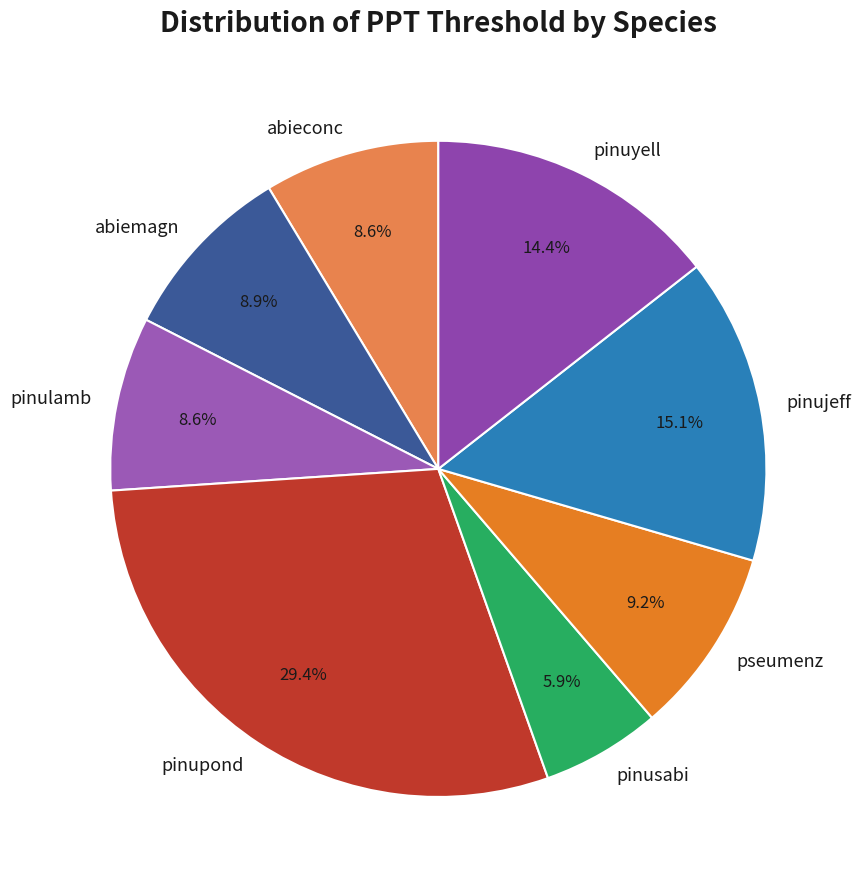

How many segments does this pie chart have?

8